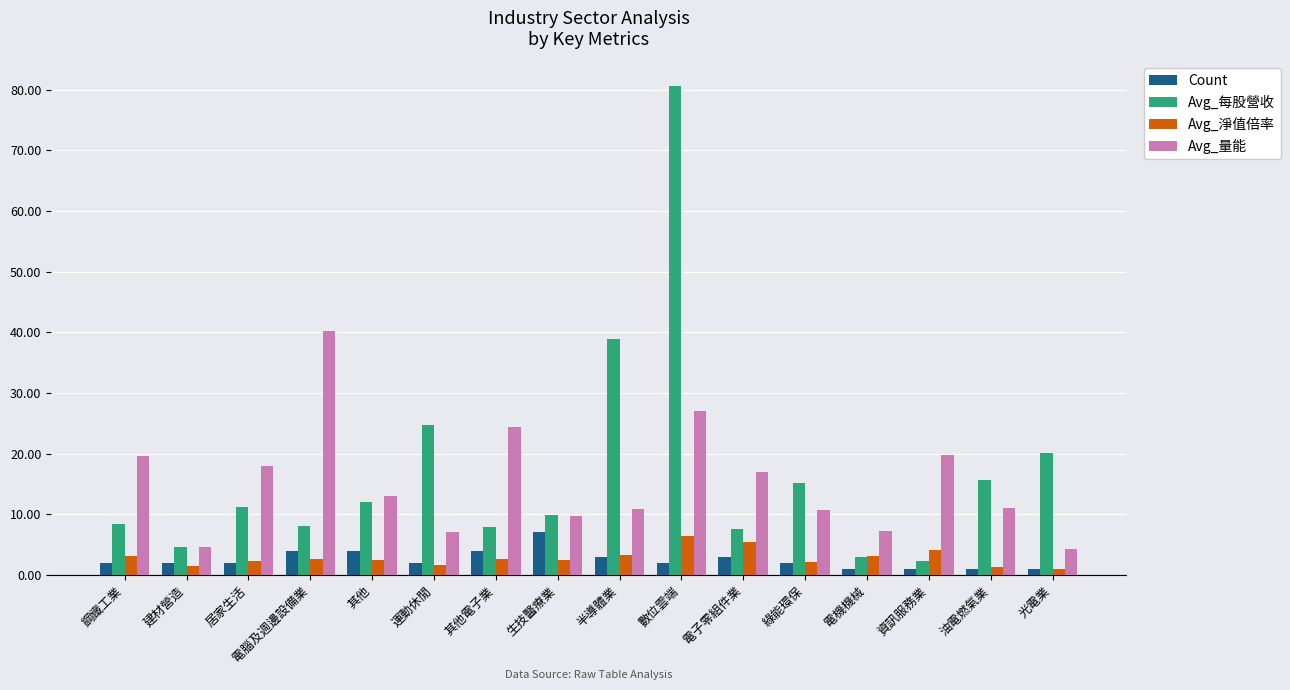

Is the value of Avg_每股營收 at 電腦及週邊設備業 greater than the value of Avg_量能 at 綠能環保?

No